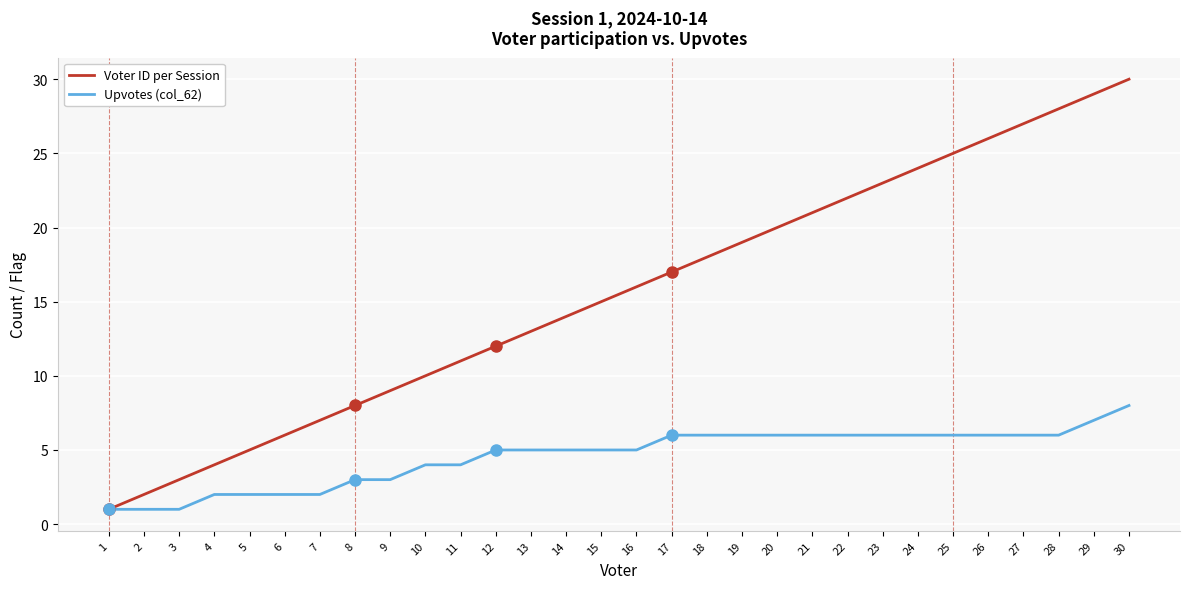

Which series has the largest total across all categories?

Voter ID per Session